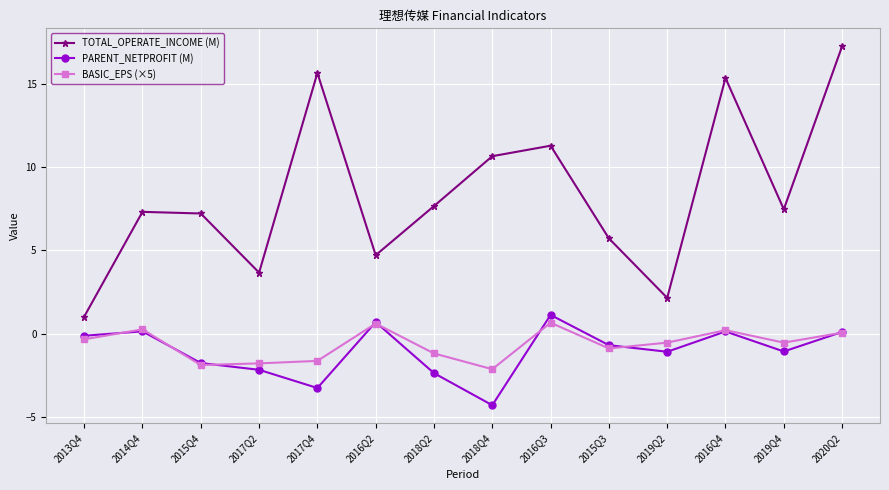

What is the label of the 12th point from the left?

2016Q4